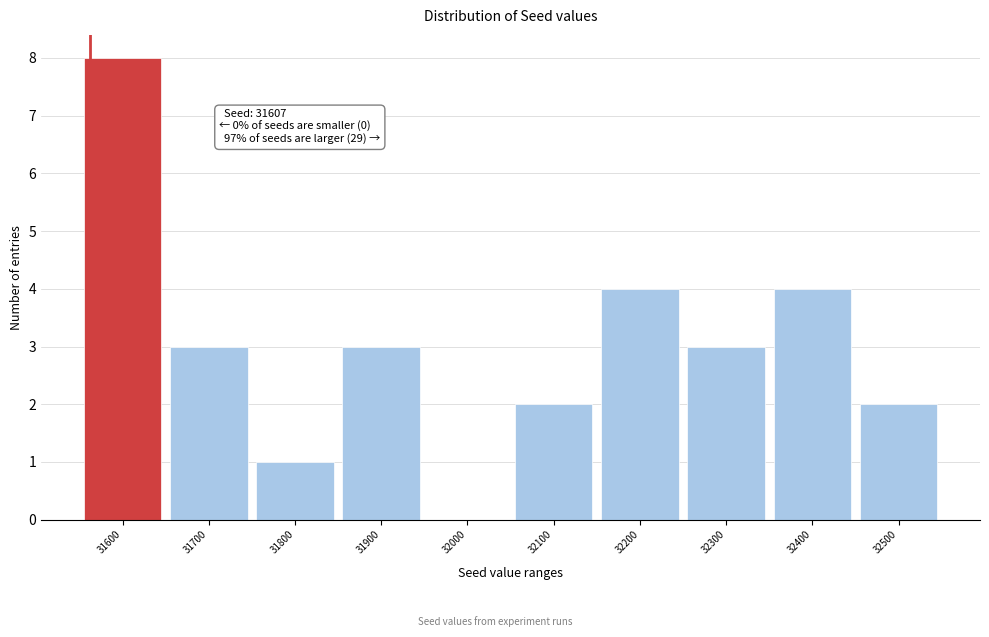

Reading right to left, what are all the values shown in this chart?

32500=2	32400=4	32300=3	32200=4	32100=2	32000=0	31900=3	31800=1	31700=3	31600=8